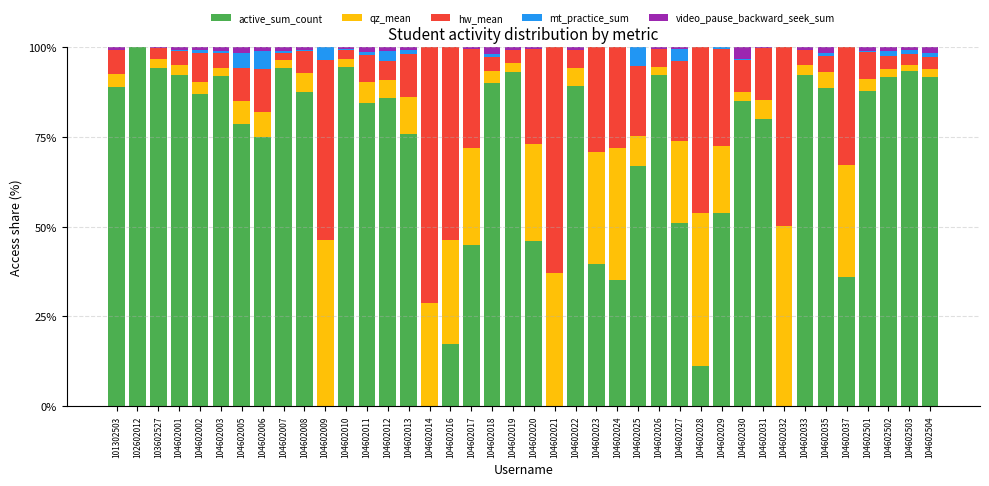

What is the highest value of the active_sum_count series?

100.0